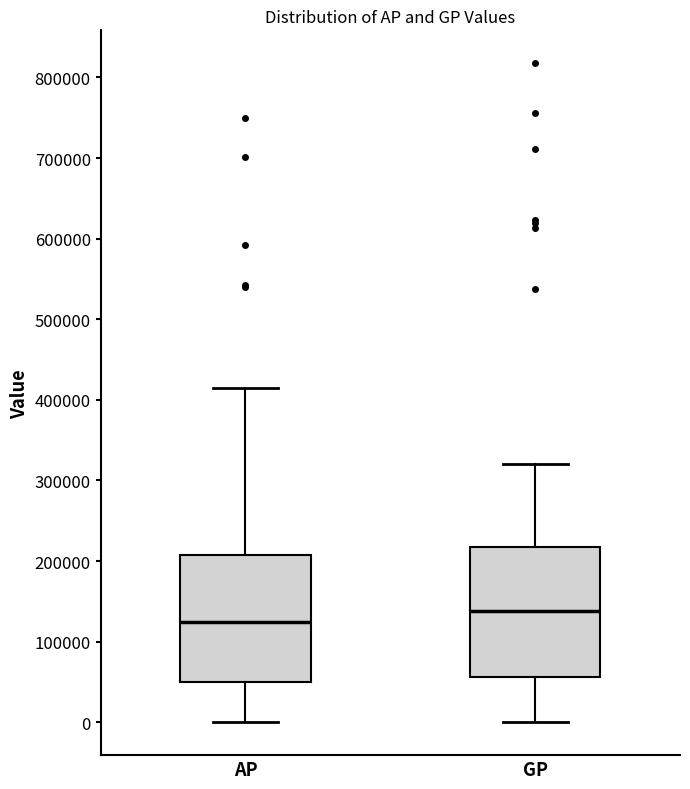

Reading left to right, read every box against the y-axis: the position of its median line, the range the box covers, and the ends of its whiskers. The values are not printed on the chart, so give them approximately, as read against the axis.

AP: median 120000, box 50000 to 210000, whiskers 0 to 420000
GP: median 140000, box 60000 to 220000, whiskers 0 to 320000